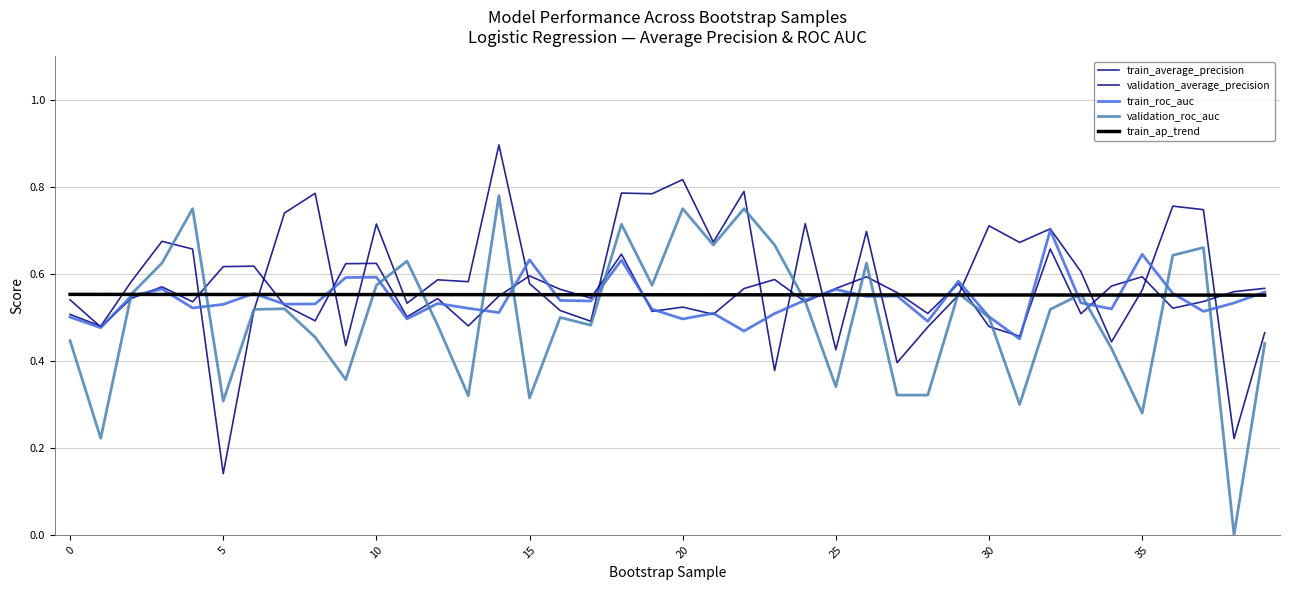

What is the label of the 5th point from the right?

35